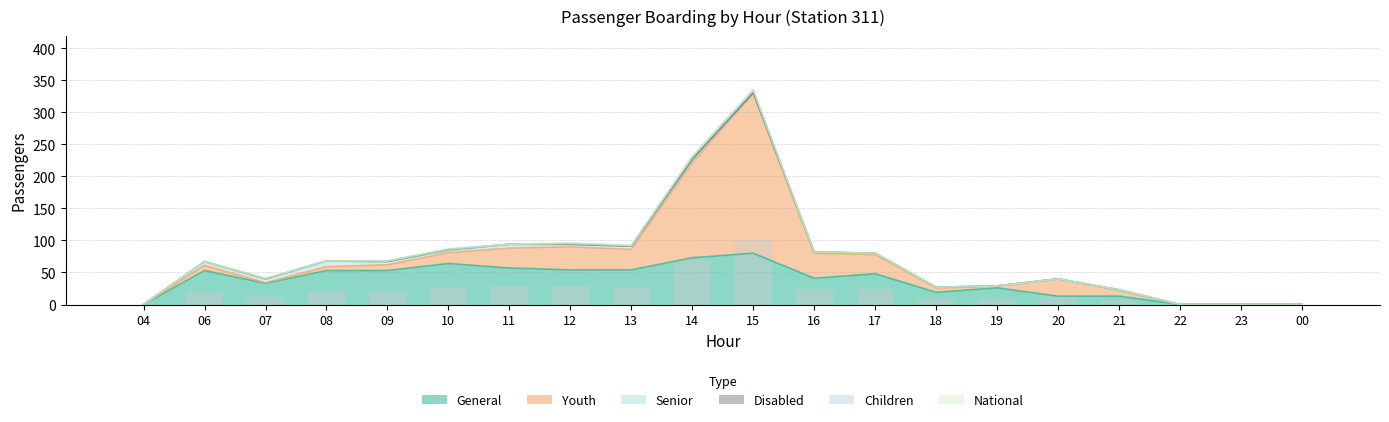

What is the difference between the second highest and minimum values in the Children series?

4